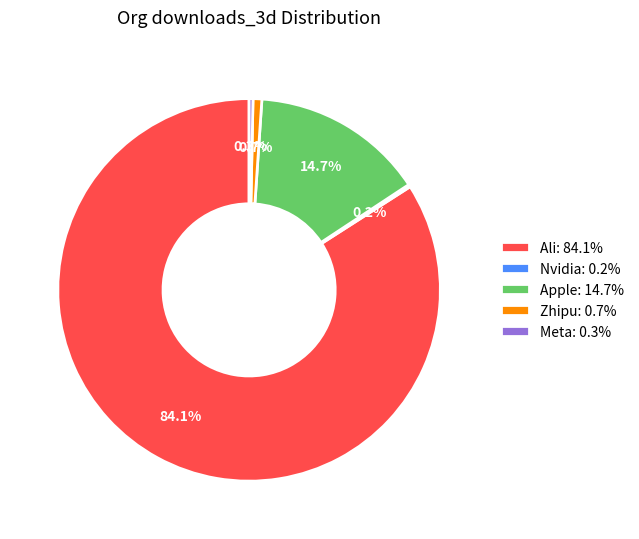

What percentage is NOT represented by Ali: 84.1%?

15.9%